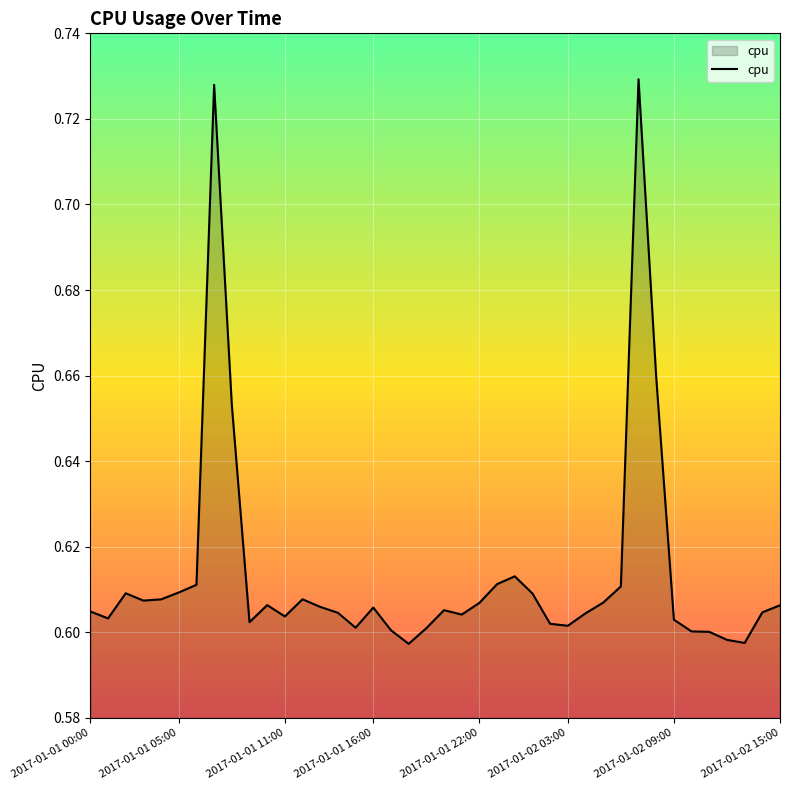

What is the average value?

0.6